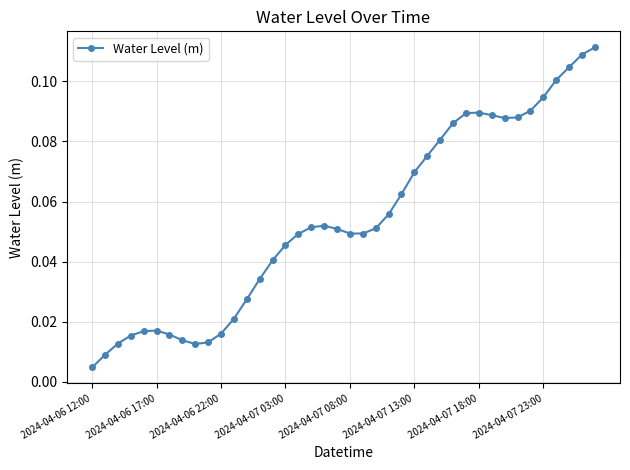

True or false: there are more than 0 points higher than both neighbors.

True